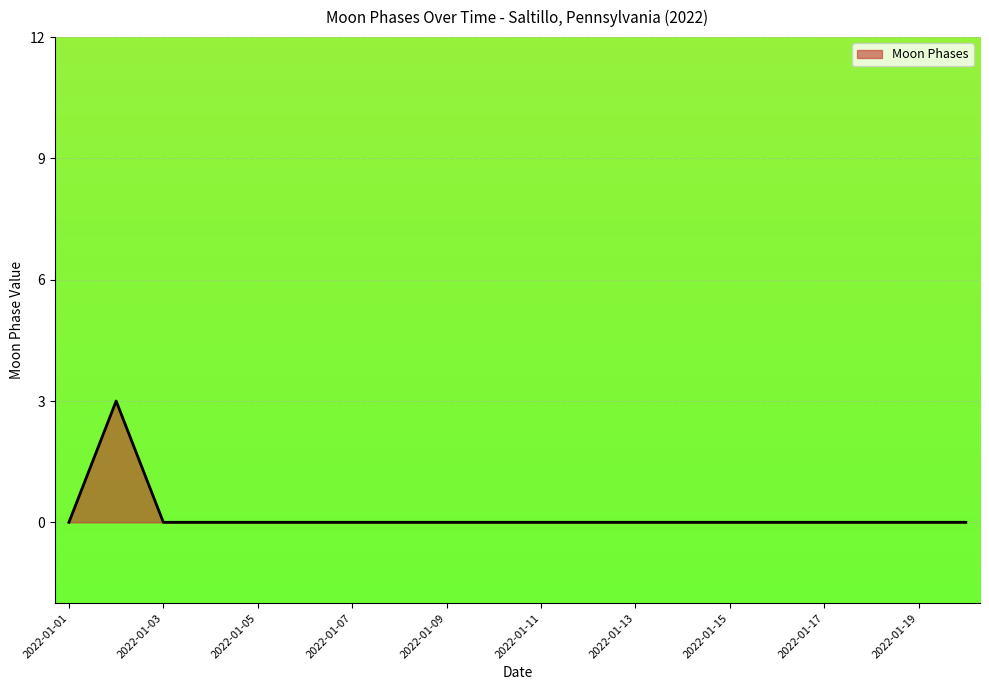

True or false: there are more than 0 points higher than both neighbors.

True